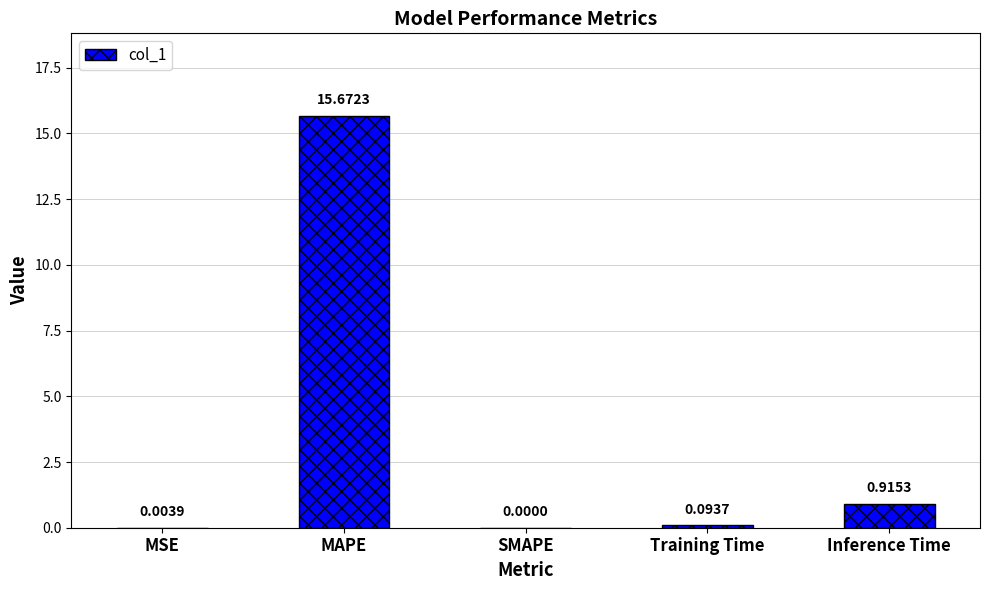

What is the sum of all values?

16.7